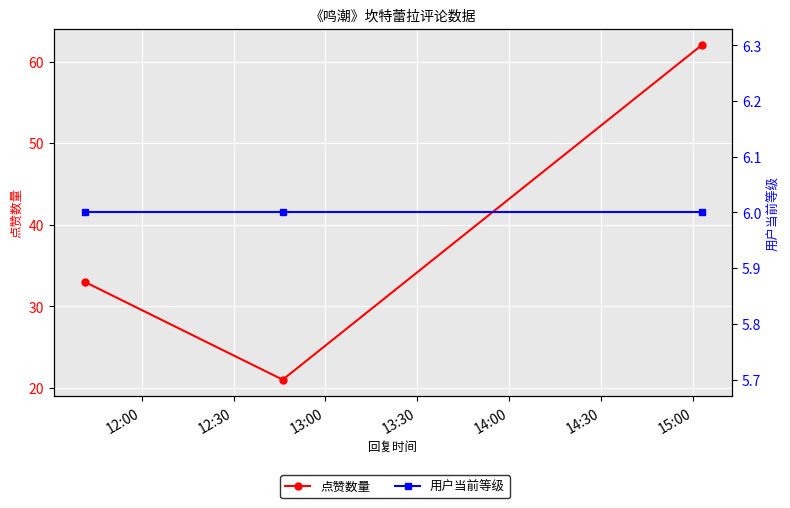

What is the difference between the 点赞数量 values at 12:00 and 12:30?

12